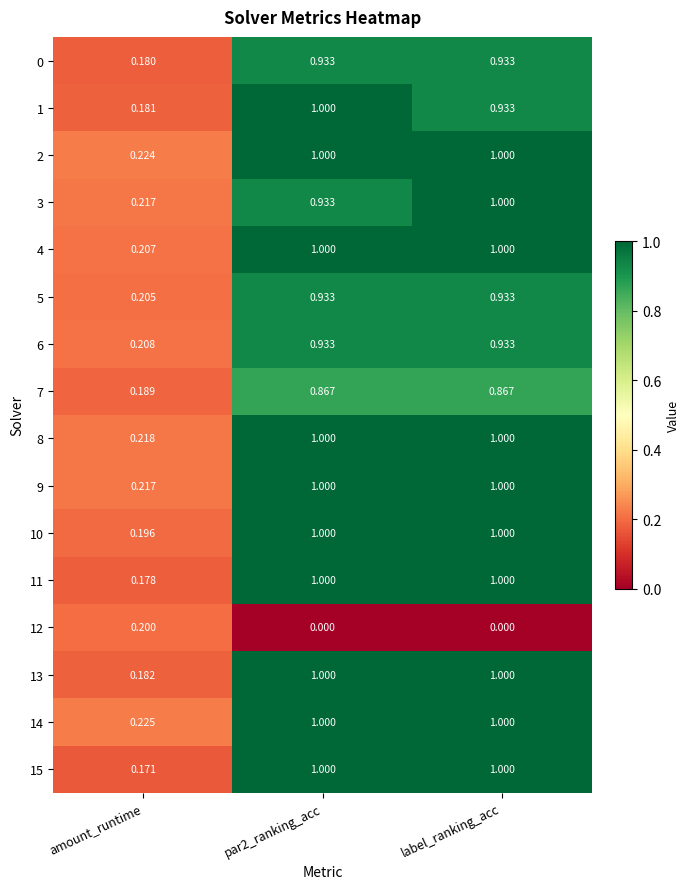

Is the value of 3 at par2_ranking_acc greater than the value of 9 at label_ranking_acc?

No